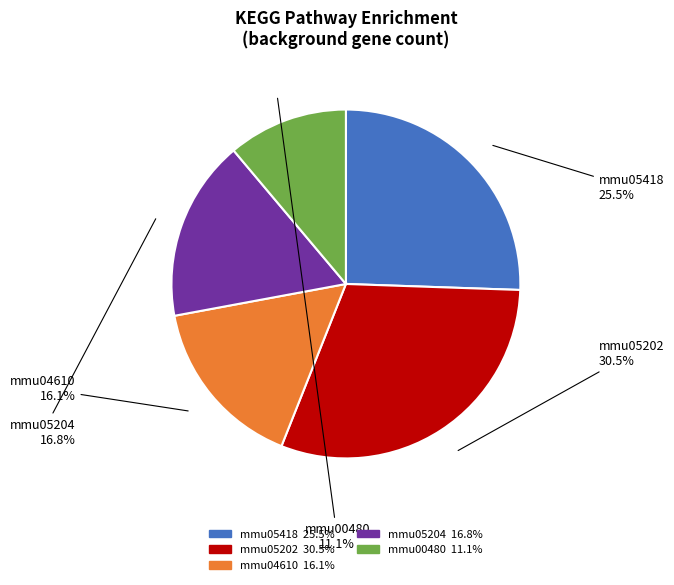

Is there any slice that represents more than half of the pie?

No